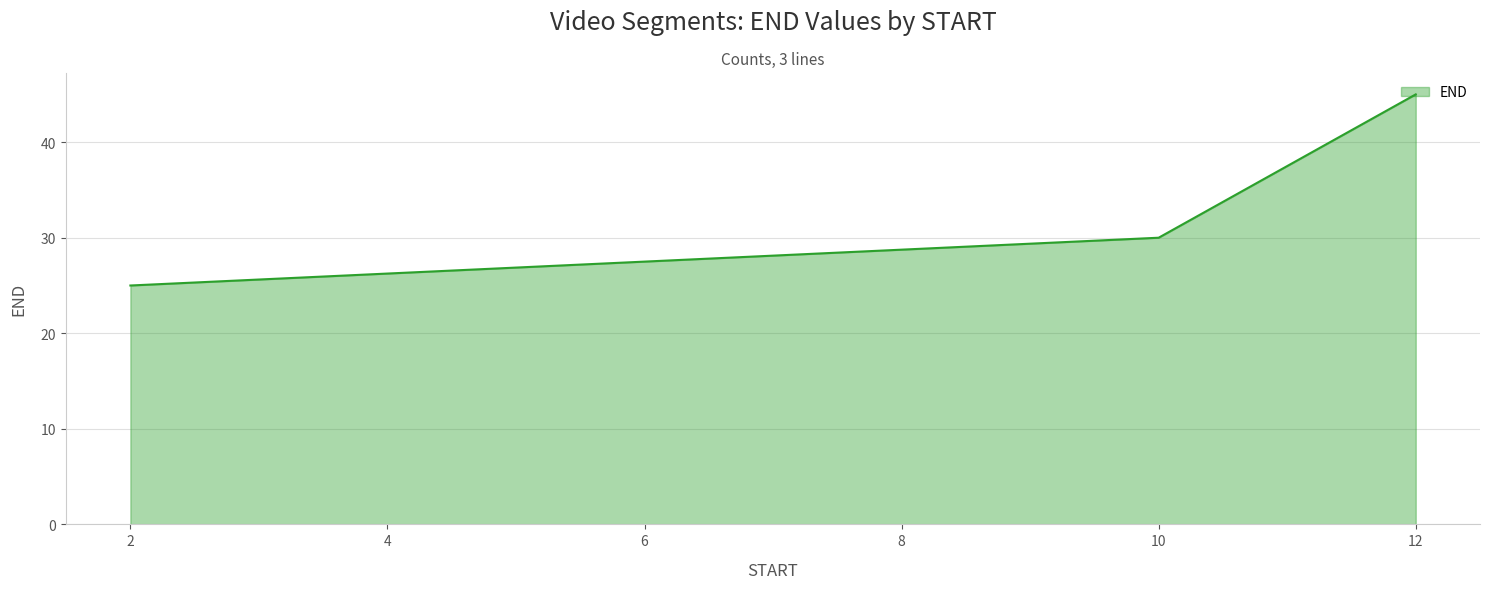

Rank the categories by value from lowest to highest.

2, 10, 12